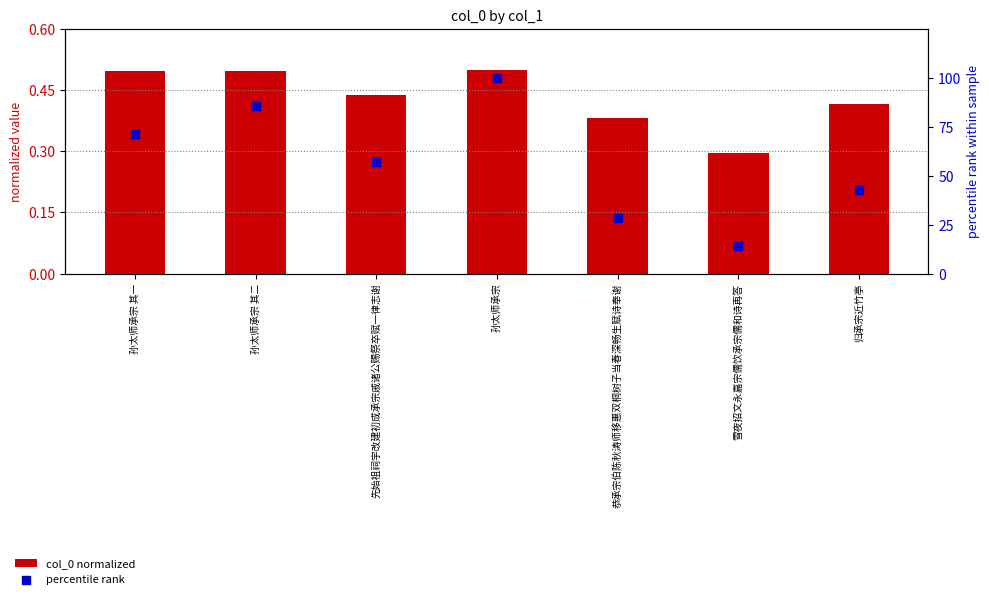

Which series contains the highest Y value?

percentile rank